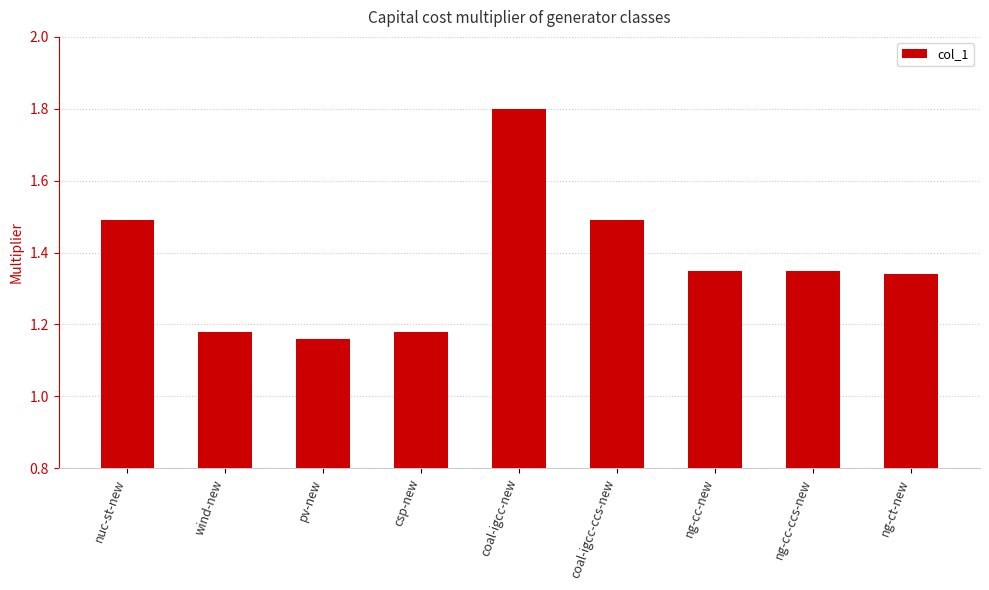

What is the maximum value shown in the chart?

1.8